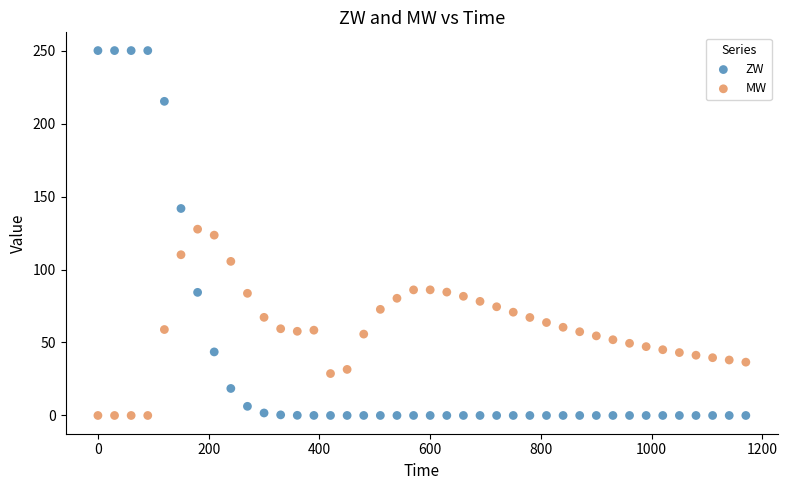

Across all data points, what is the range of Y values (max minus min)?

250.0